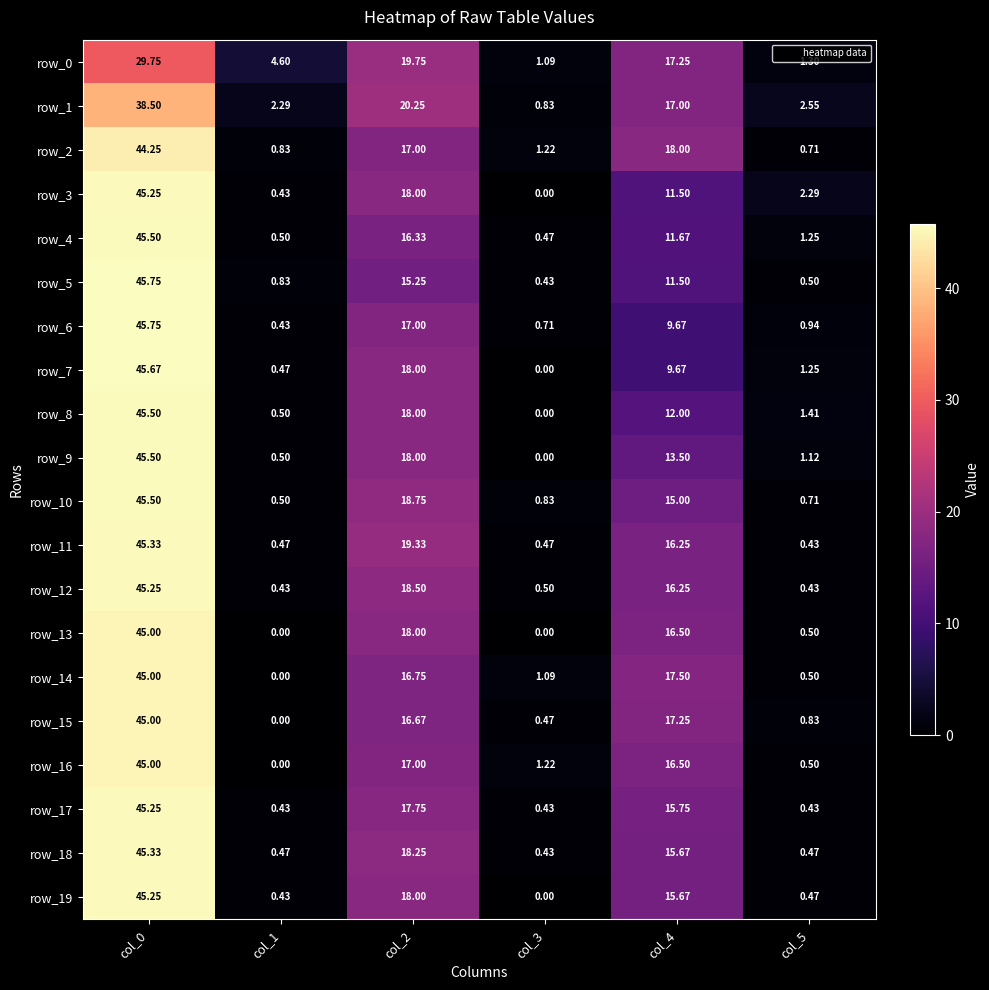

Which series changed the most between col_1 and col_3?

row_0